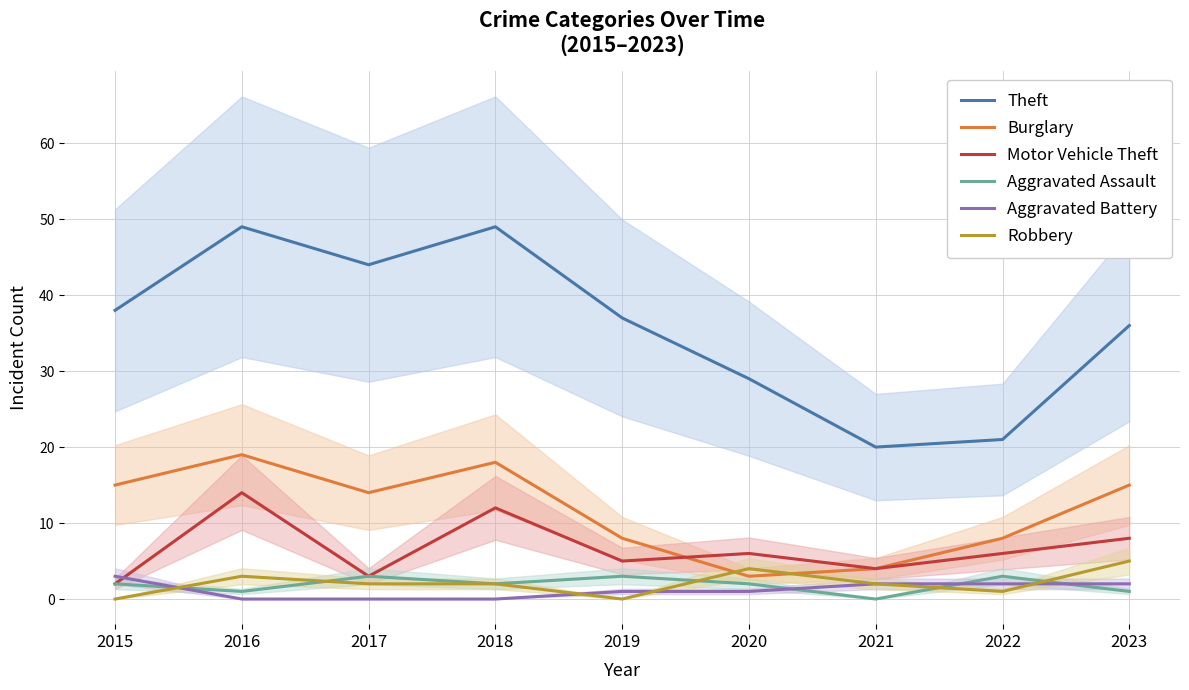

Does the chart display data point markers on the line(s)?

No